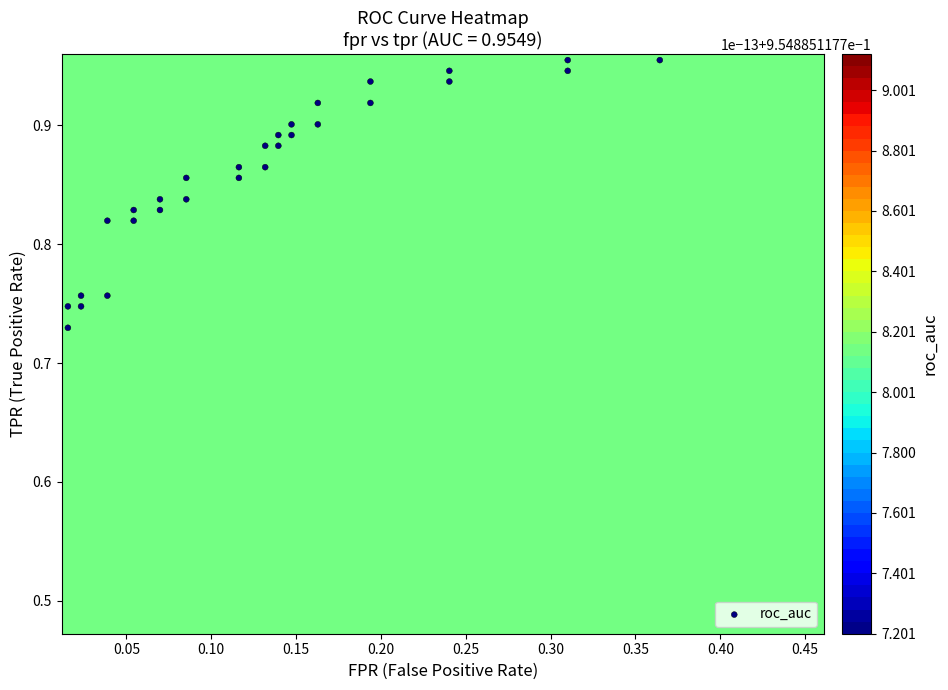

What is the difference between the maximum and minimum values?

0.5